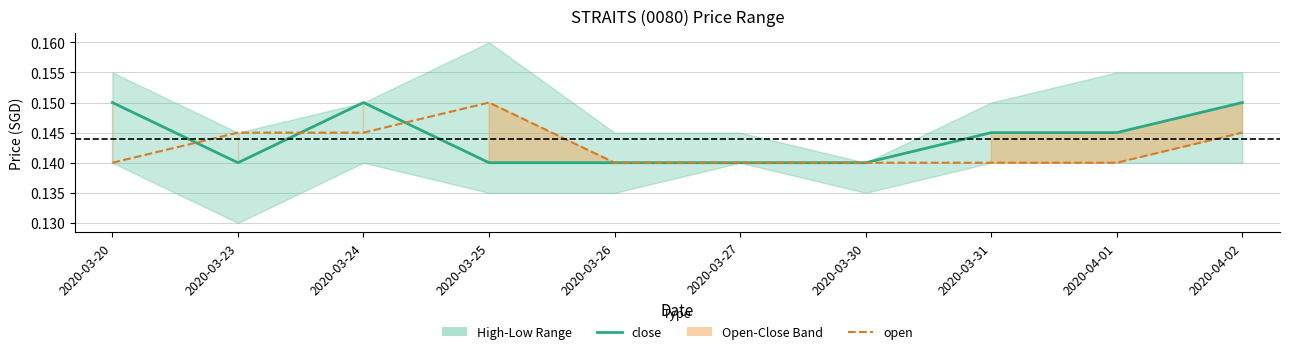

At how many categories does at least one series exceed 0?

10